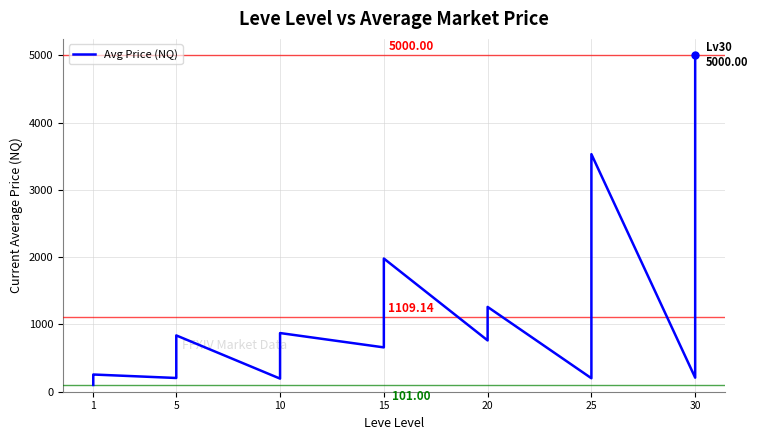

What is the value of the 1st point from the left?

101.0